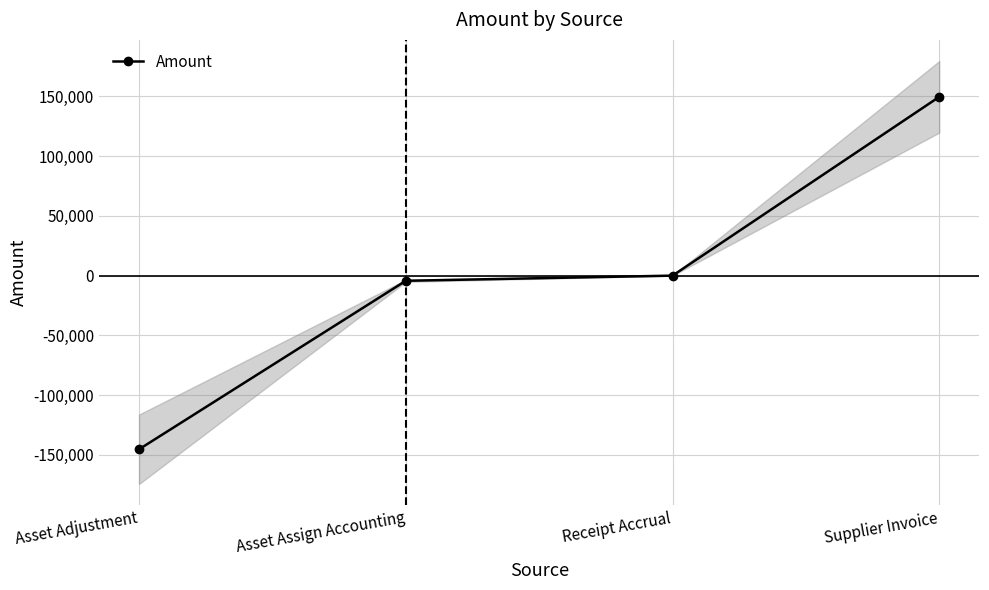

Where is the data nearest to the value 2159?

Receipt Accrual